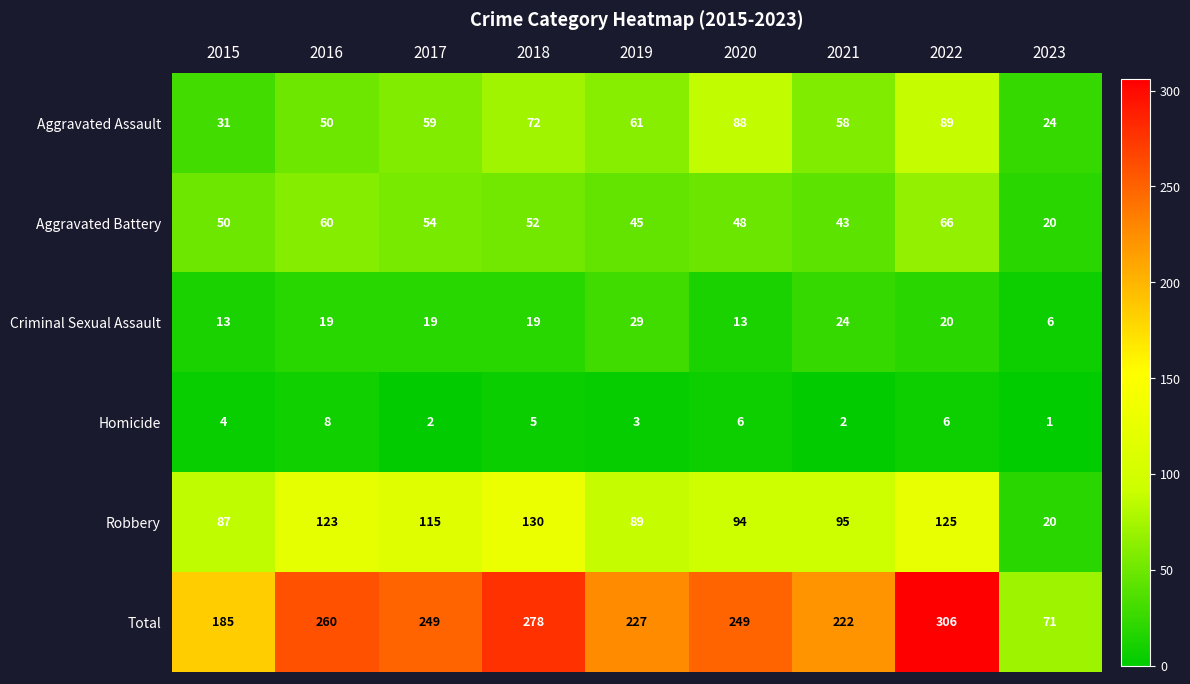

At which category is the sum across all series the highest?

2022